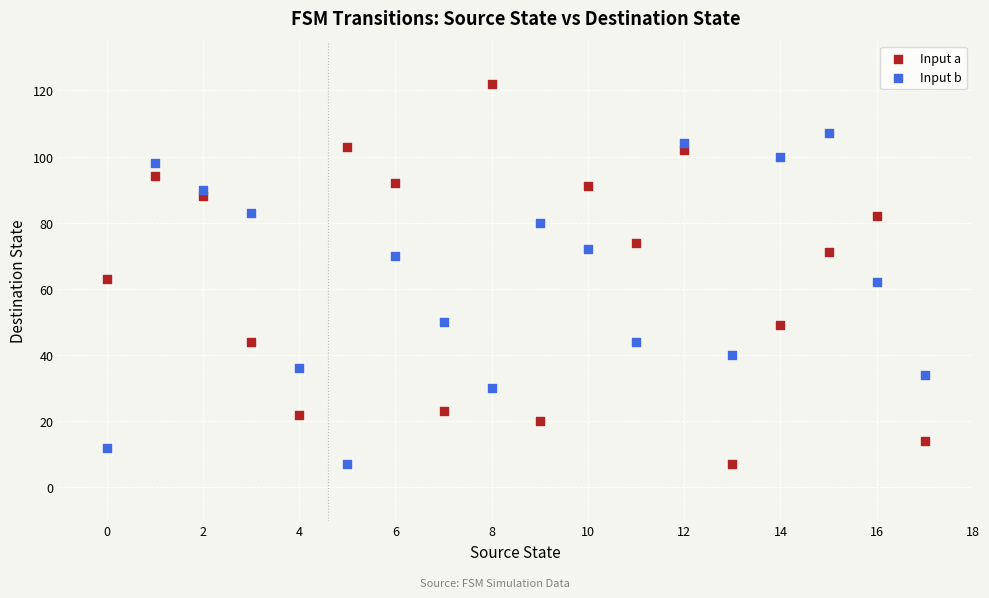

Which series has the largest Y range (max minus min)?

Input a